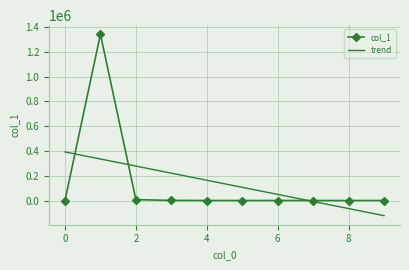

Count the number of categories in the chart.

10